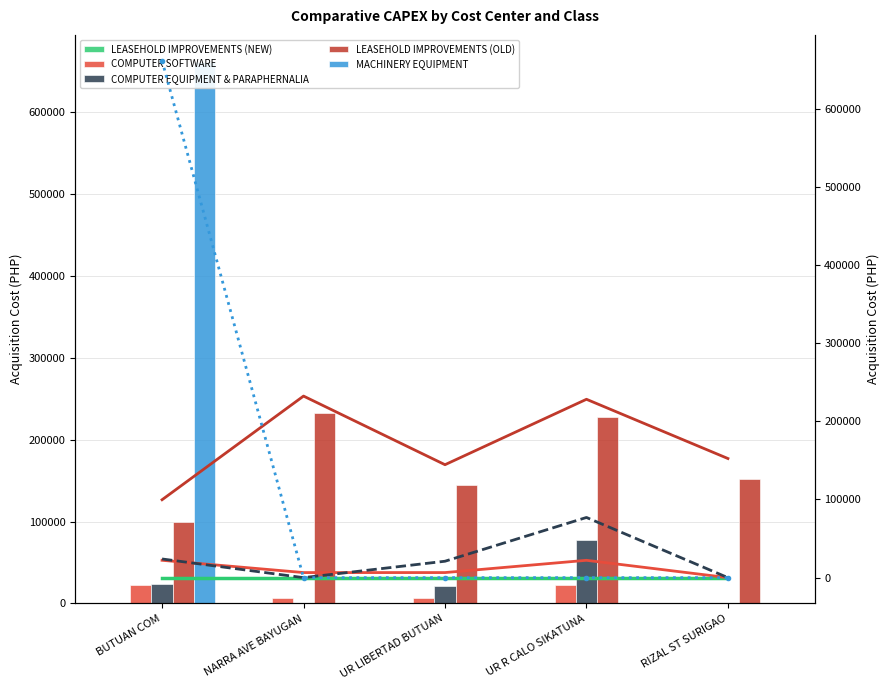

What is the total value across all series at UR R CALO SIKATUNA?

327400